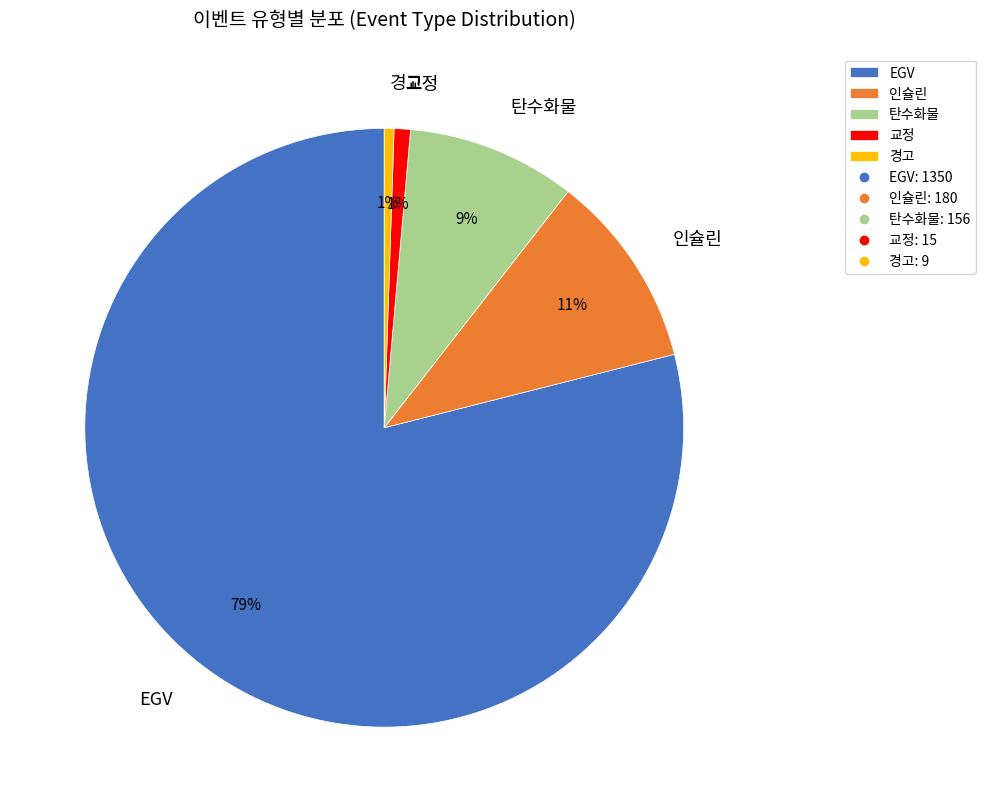

How many segments does this pie chart have?

5